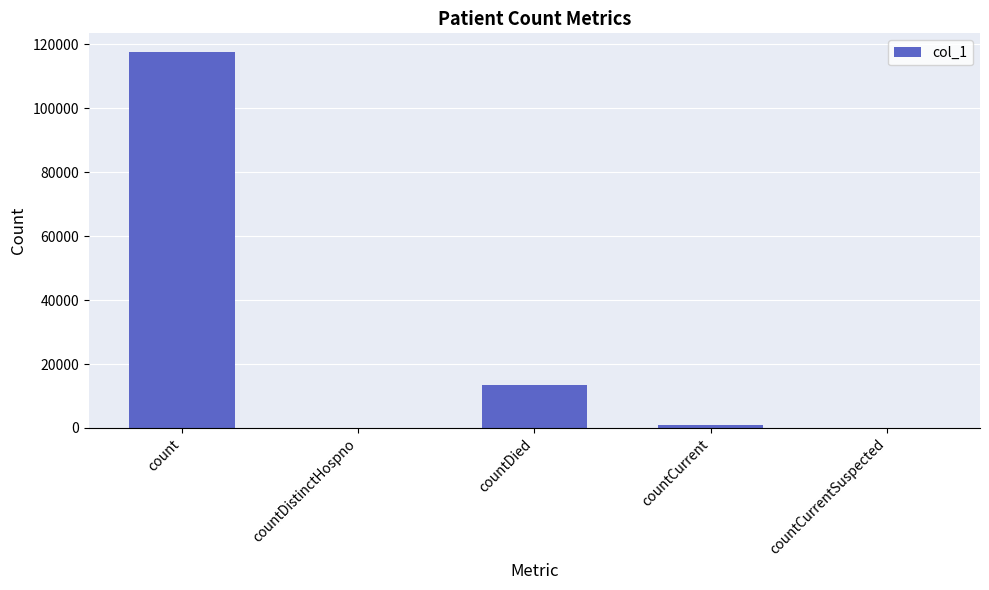

At which label is the value closest to 58803?

countDied